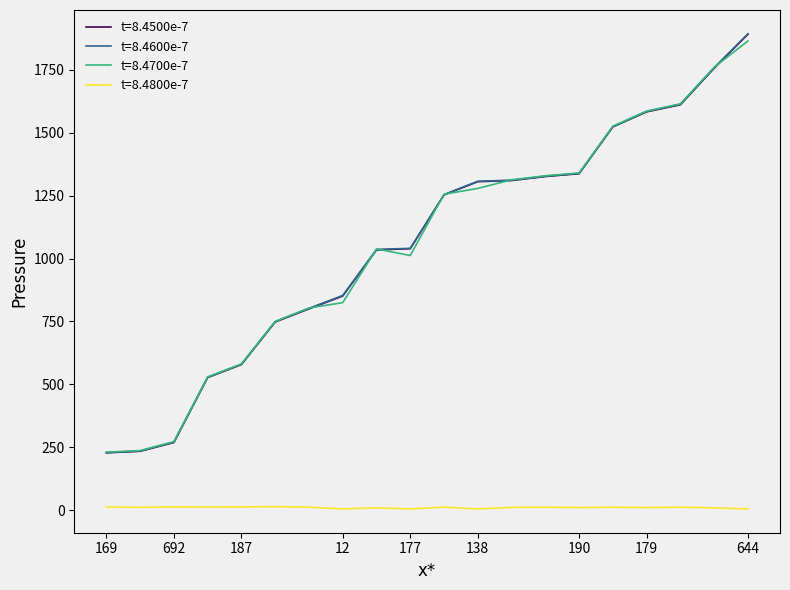

True or false: t=8.4800e-7 and t=8.4600e-7 cross at least once.

False